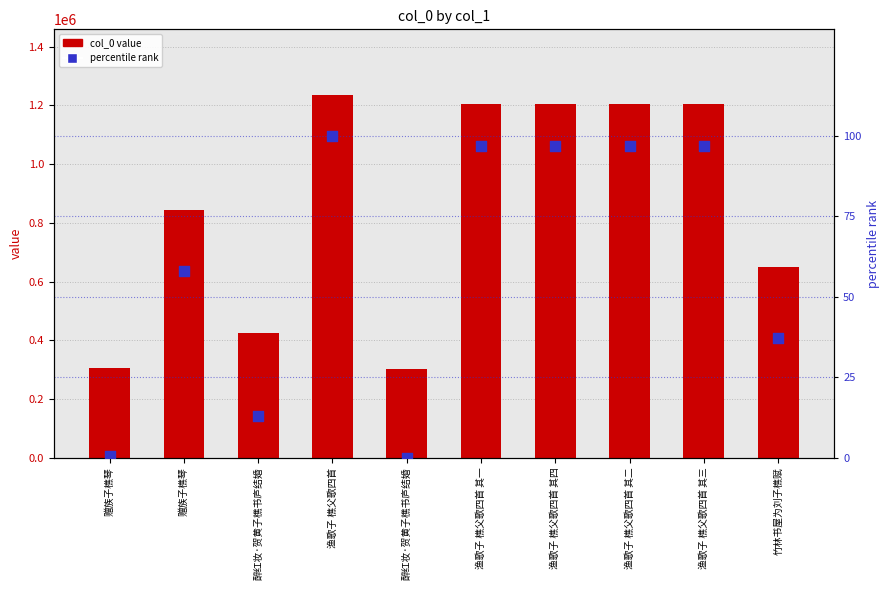

What are all the series names shown in the legend?

col_0 value, percentile rank